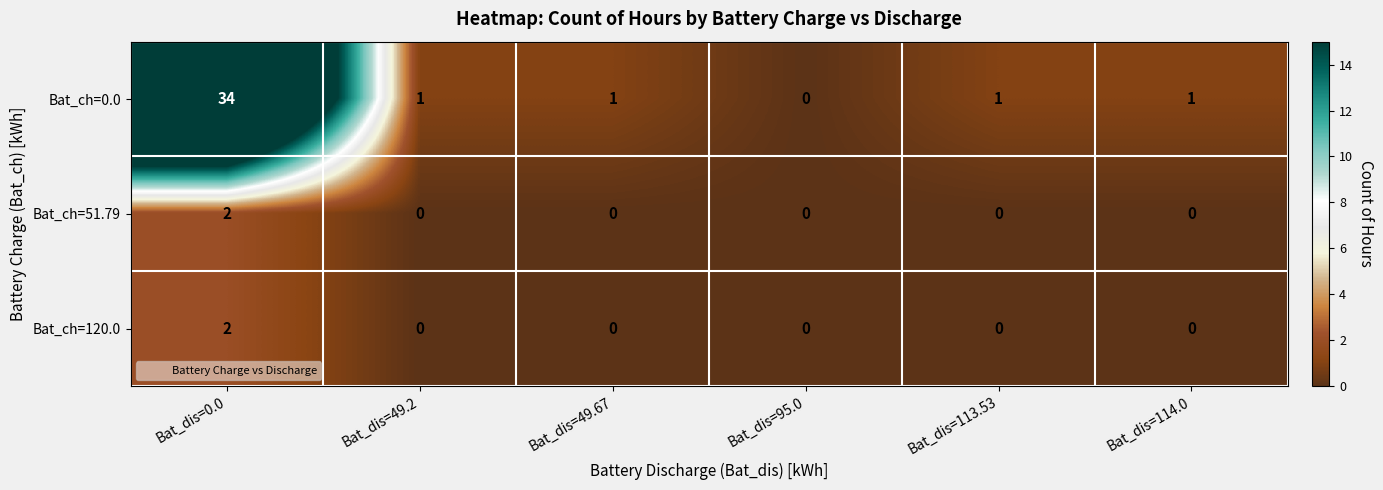

What is the difference between the highest and lowest values at Bat_dis=113.53?

1